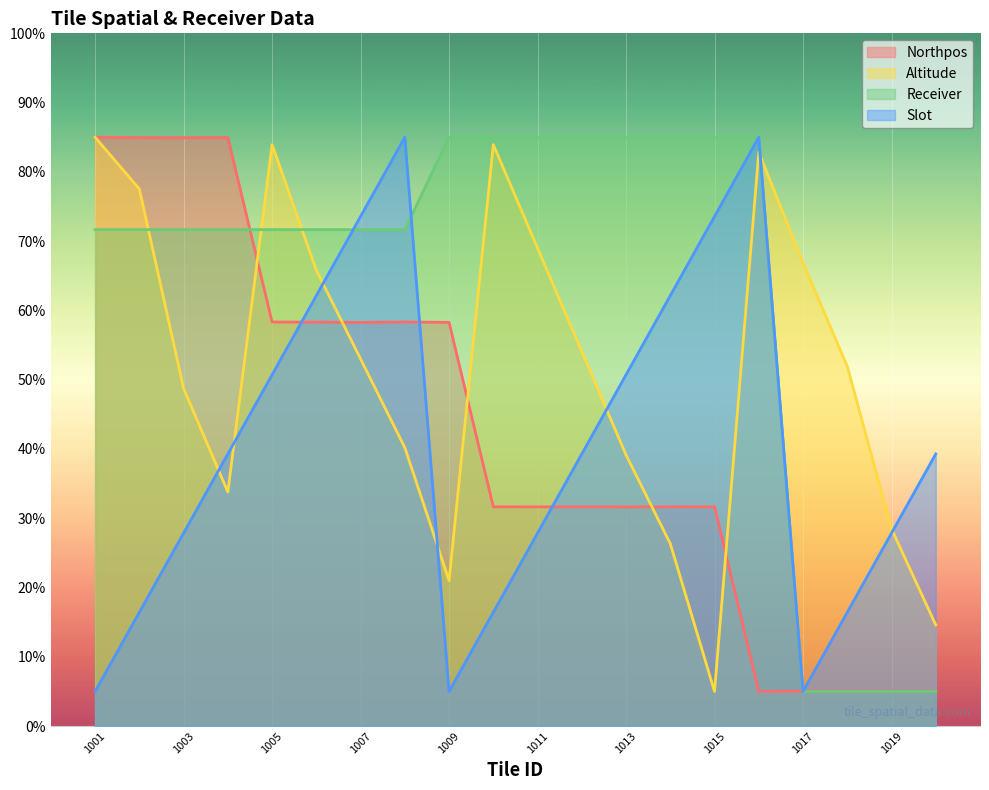

Rank the series by their maximum value, from highest to lowest.

Northpos, Altitude, Receiver, Slot